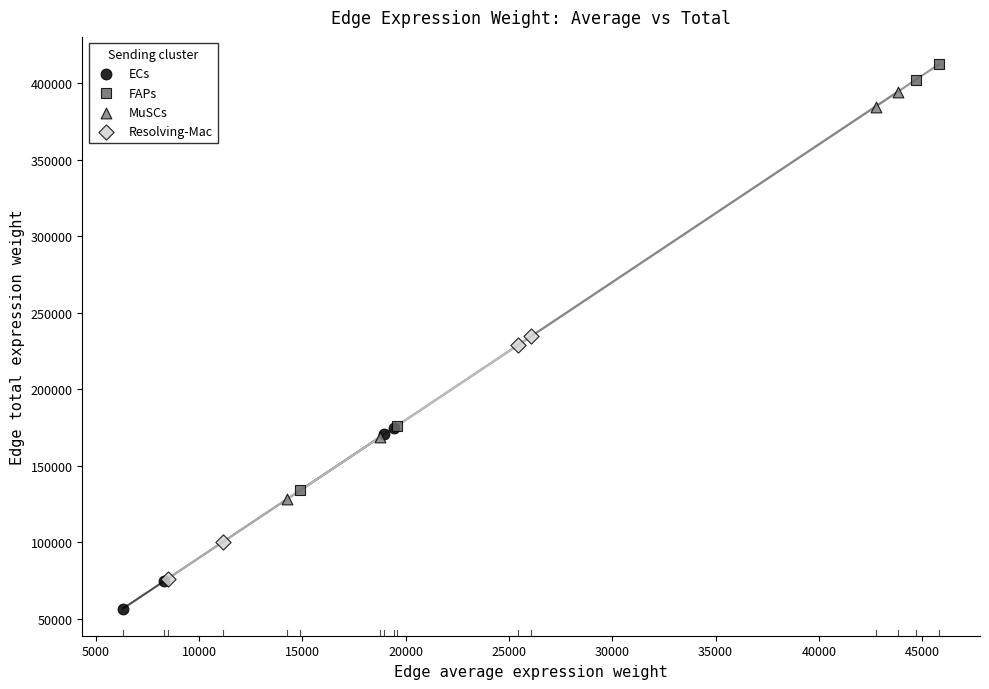

Which series contains the highest Y value?

FAPs